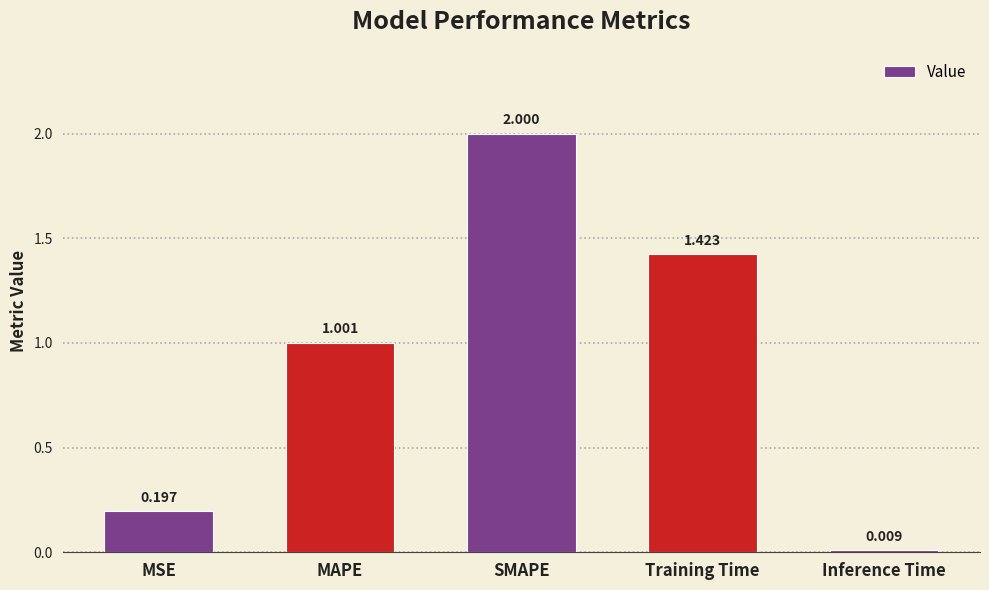

What is the ratio of the value at MAPE to the value at Training Time?

0.7